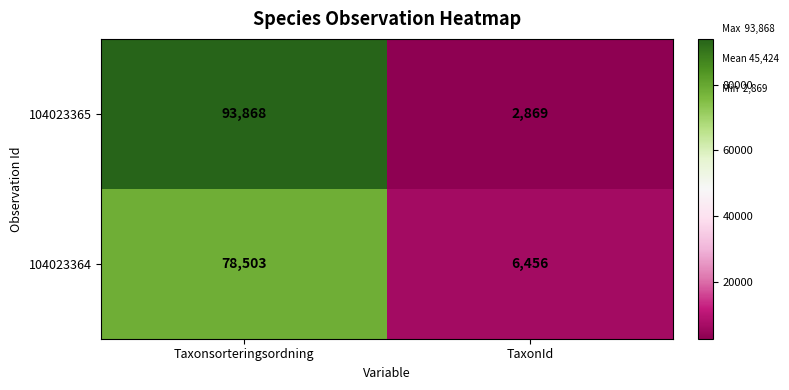

At which category does the chart reach its minimum across all series?

TaxonId